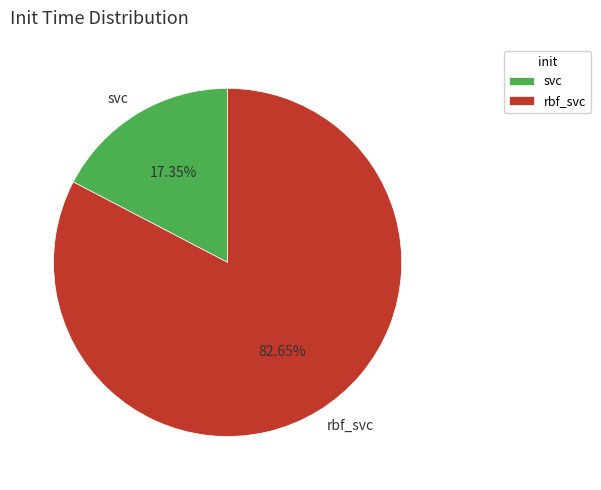

To the nearest percent, what is the difference between the largest and smallest slice percentages?

65%